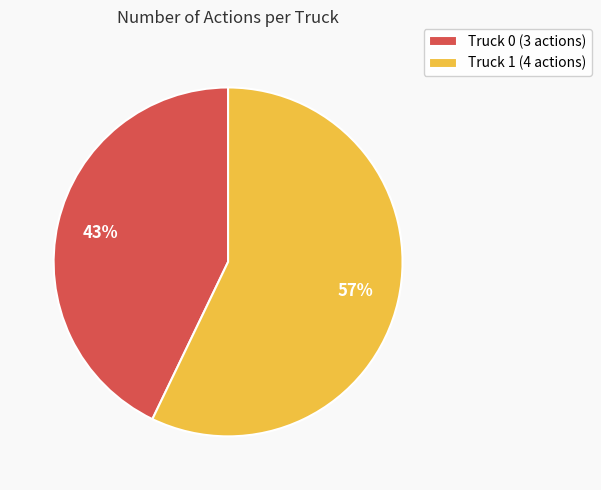

Which category has the biggest portion of the pie?

Truck 1